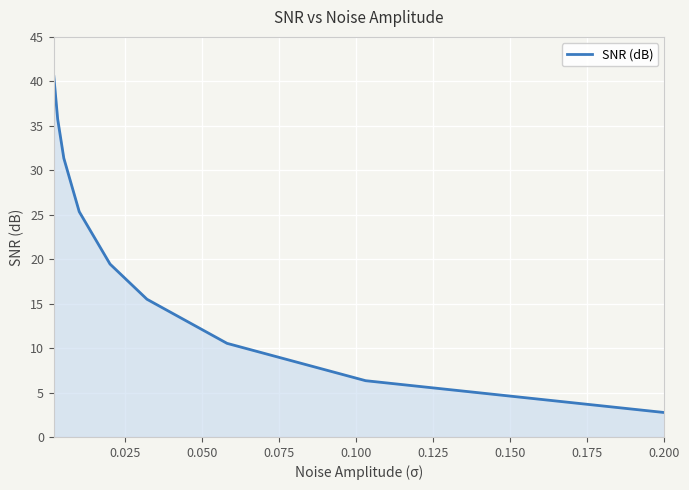

What is the smallest value displayed?

2.8